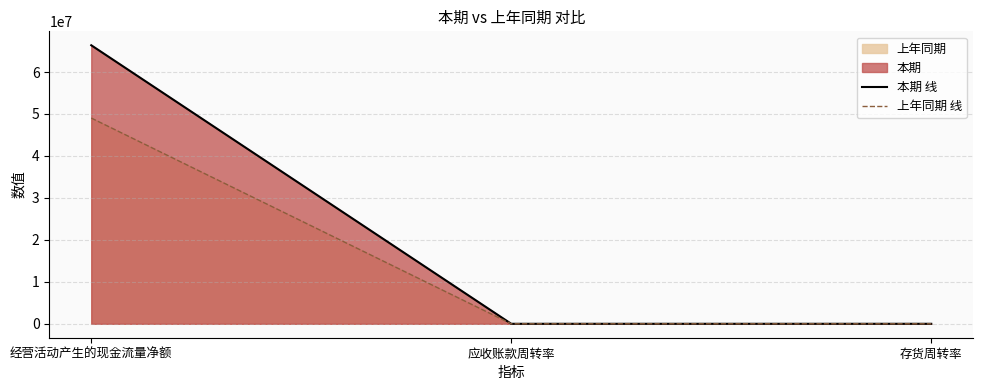

At which label is 本期 线 closest to 33190605?

应收账款周转率